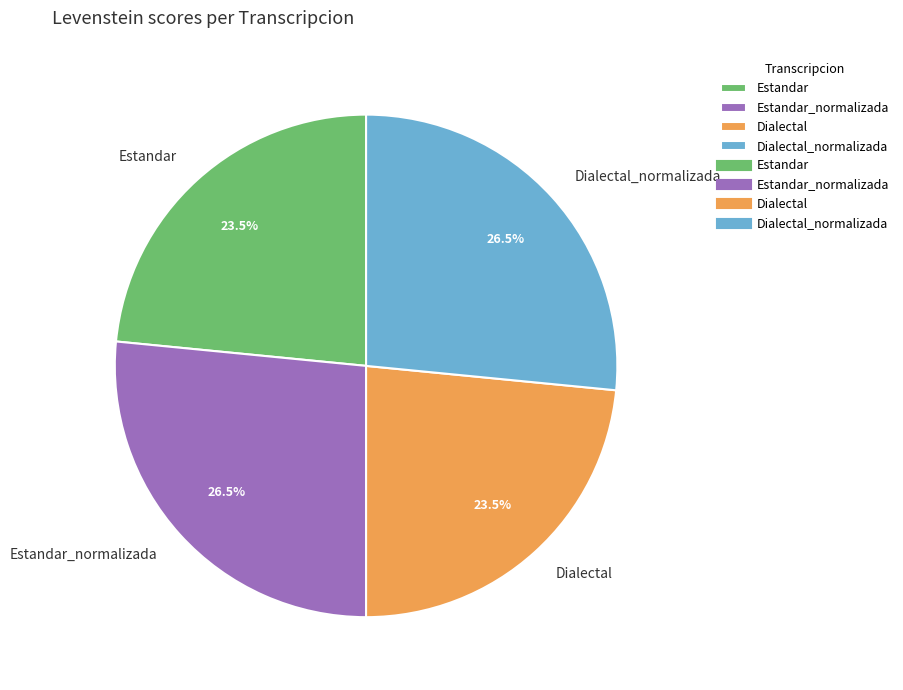

To the nearest percent, what is the combined percentage of Dialectal and Dialectal_normalizada?

50%